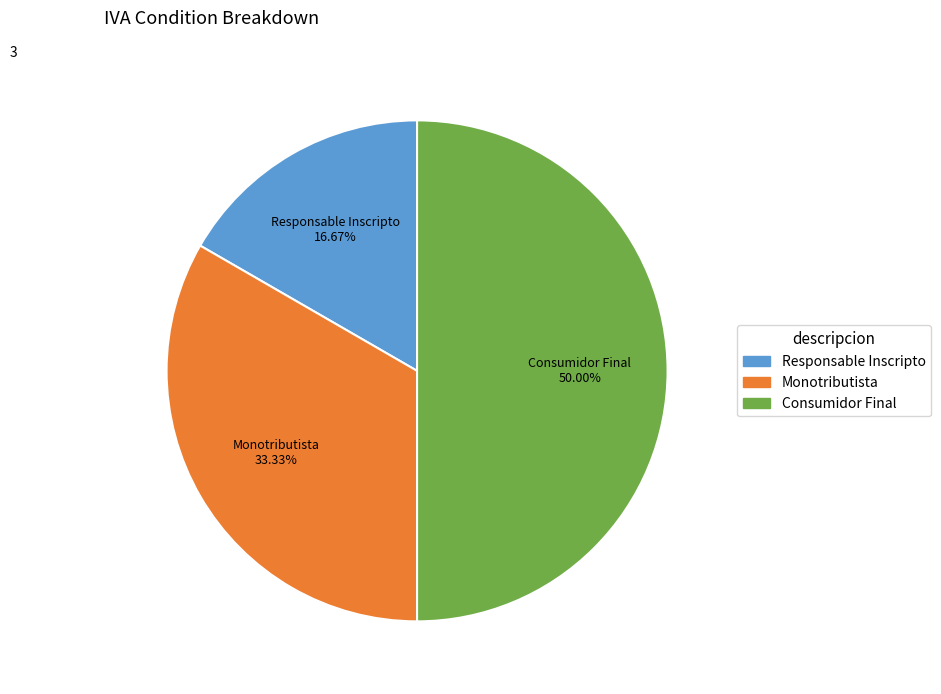

Which category has the biggest portion of the pie?

Consumidor Final